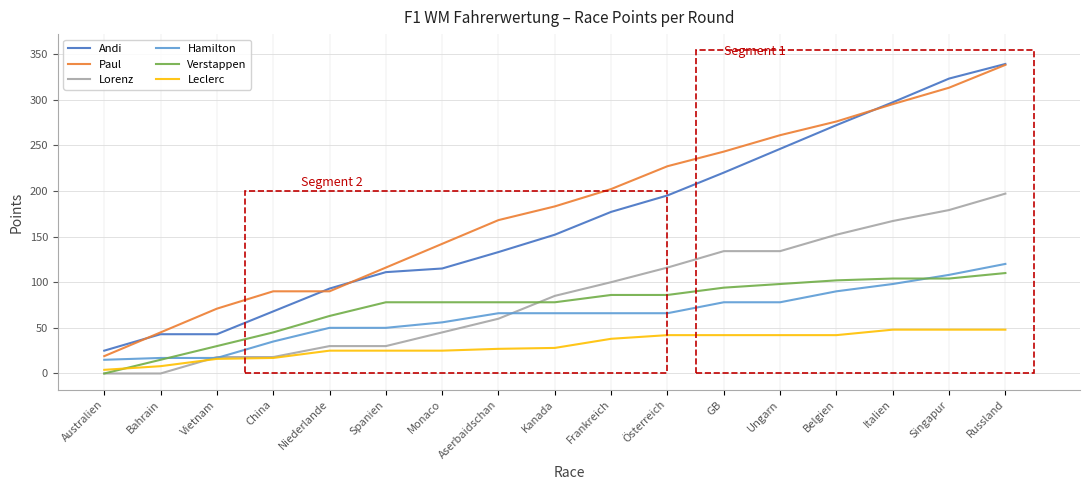

Where is Paul nearest to the value 178?

Kanada